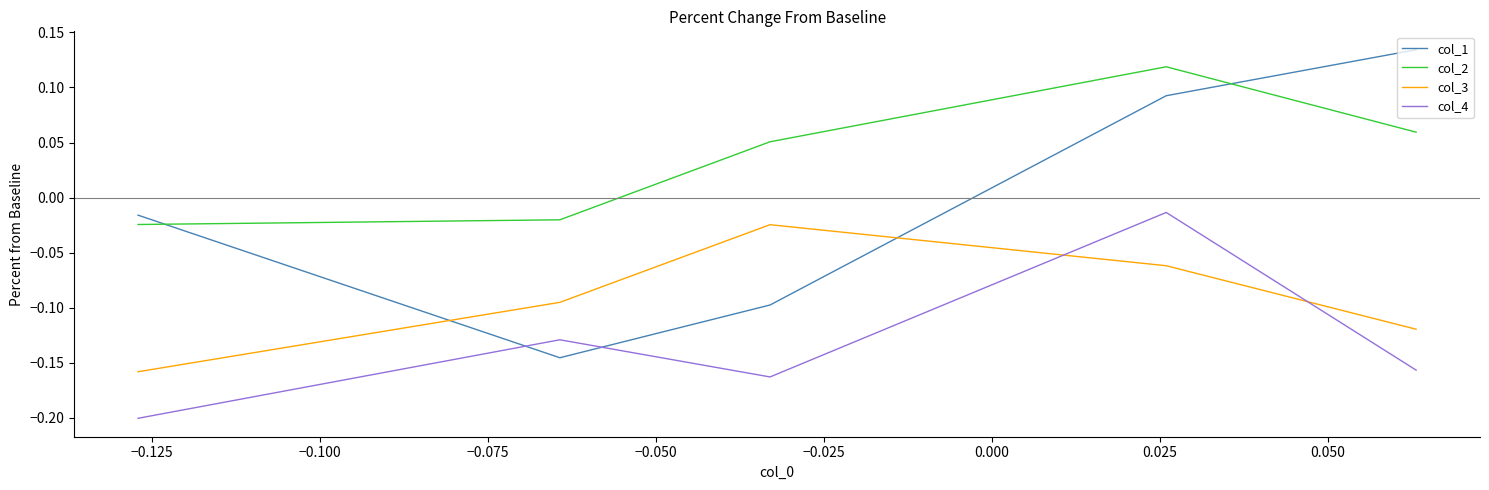

Which series has the widest spread of values?

col_1